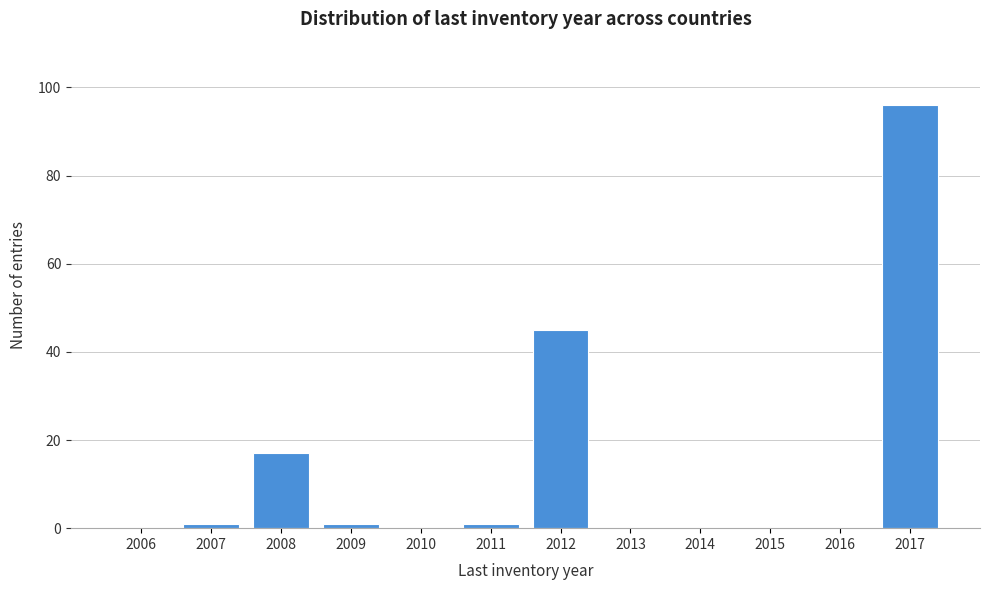

Reading right to left, what are all the values shown in this chart?

2017=96	2016=0	2015=0	2014=0	2013=0	2012=45	2011=1	2010=0	2009=1	2008=17	2007=1	2006=0